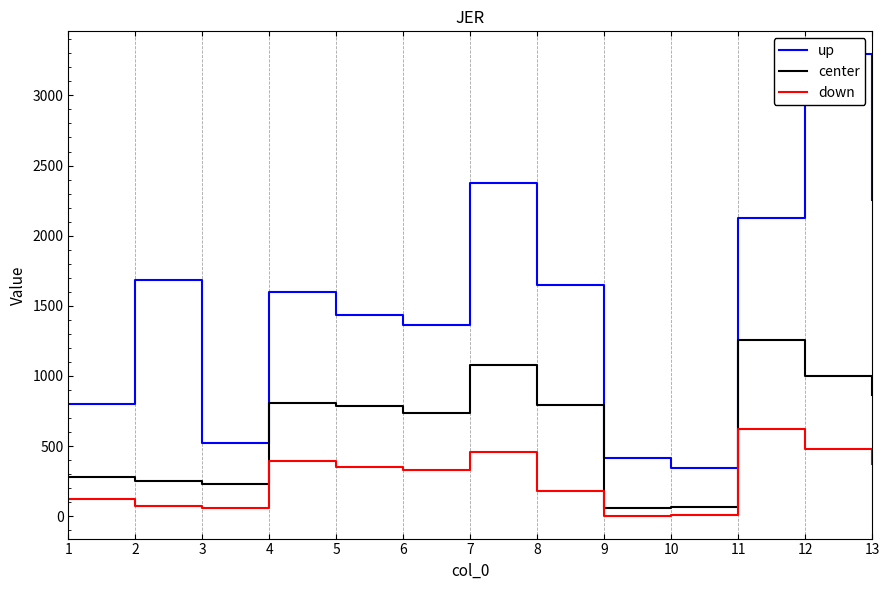

Is this an area chart (filled region under the line)?

No